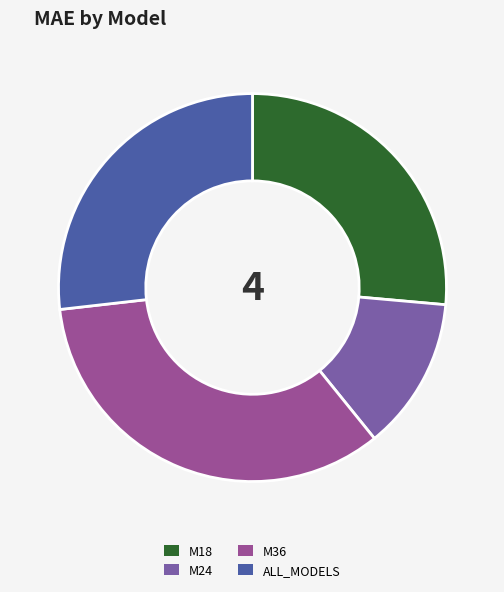

How many slices are in this pie chart?

4